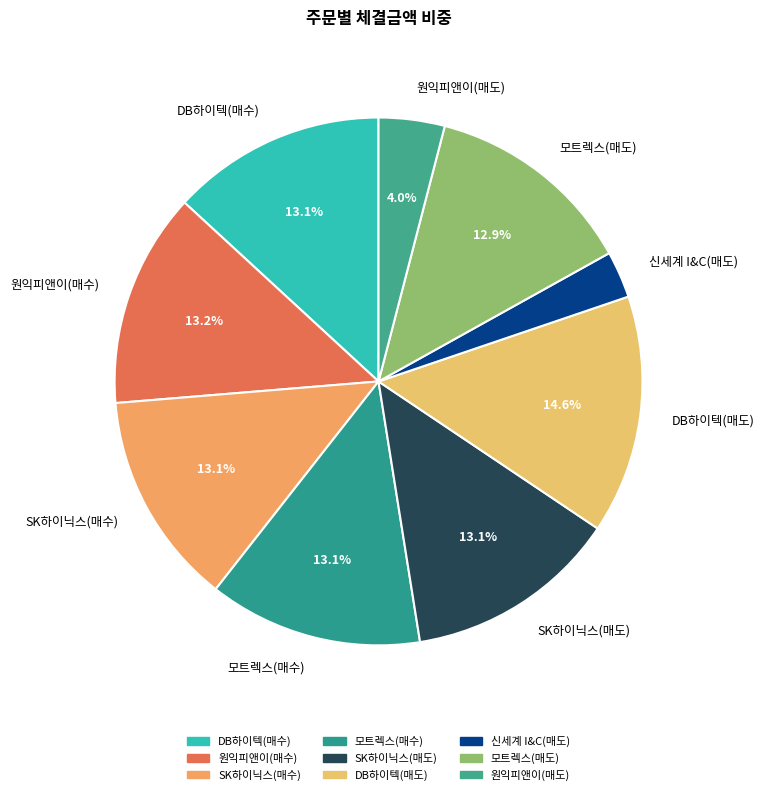

What percentage is the SK하이닉스(매수) slice, to the nearest percent?

13%